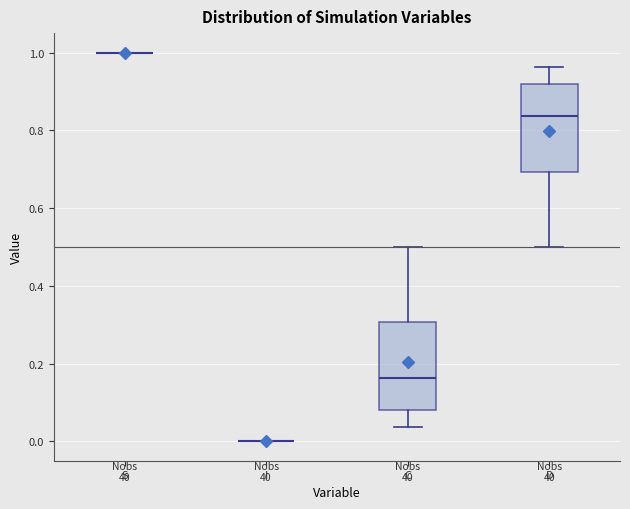

Where does the median line of the box for C sit on the y-axis? The values are not printed on the chart, so give them approximately, as read against the axis.

0.16